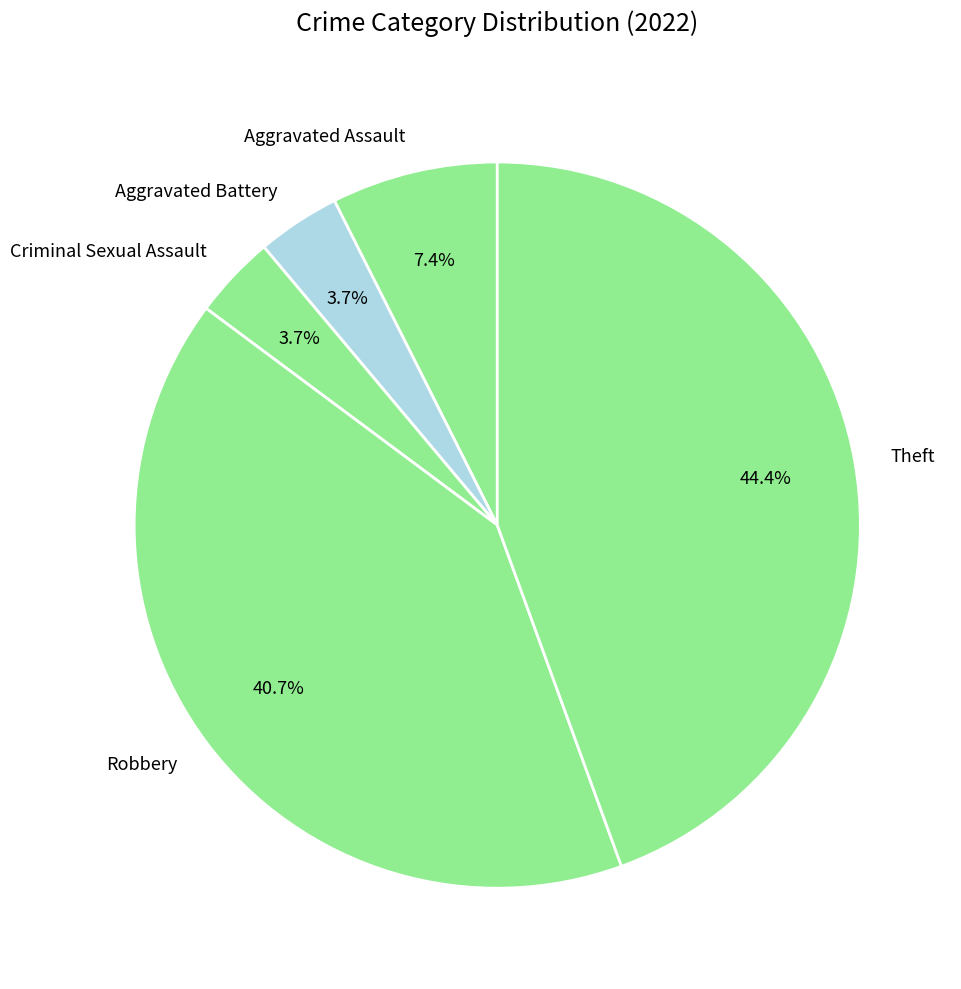

Is Aggravated Assault the majority of the pie?

No